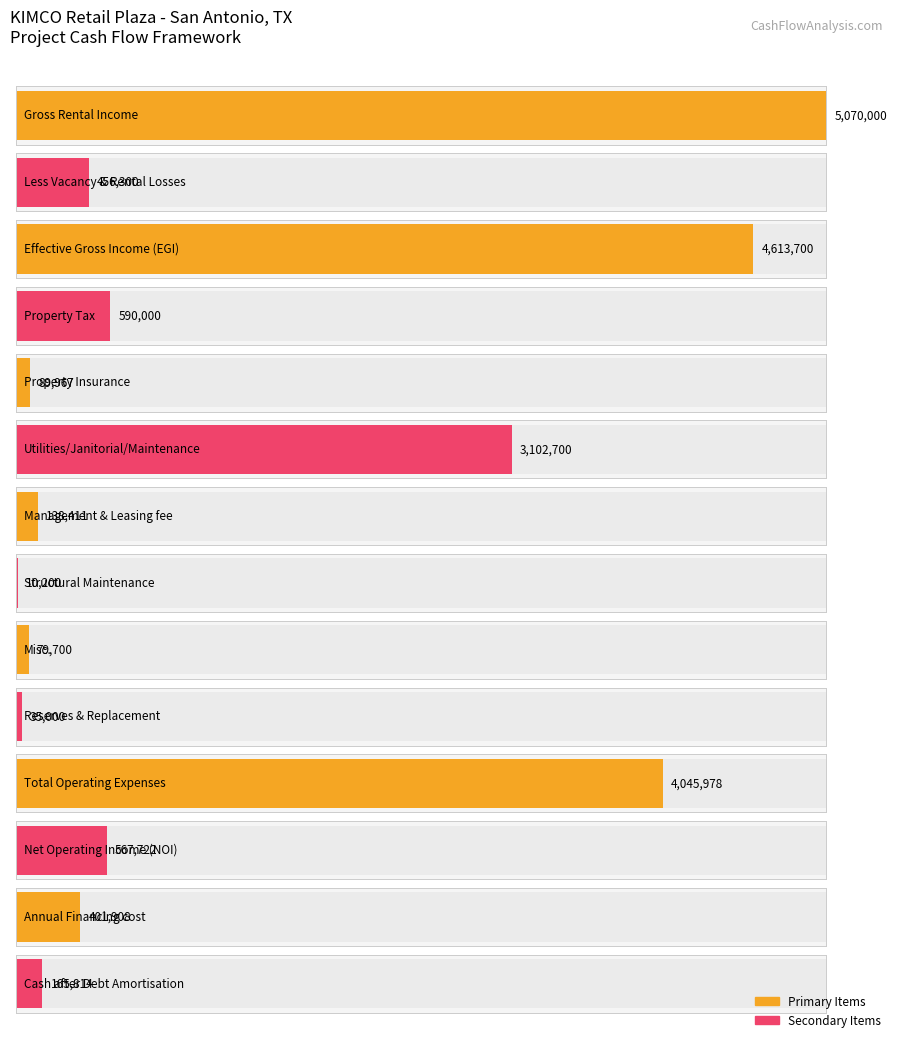

List the labels in order of value, smallest first.

Structural Maintenance, Reserves & Replacement, Misc., Property Insurance, Management & Leasing fee, Cash after Debt Amortisation, Annual Financing cost, Less Vacancy & Rental Losses, Net Operating Income (NOI), Property Tax, Utilities/Janitorial/Maintenance, Total Operating Expenses, Effective Gross Income (EGI), Gross Rental Income